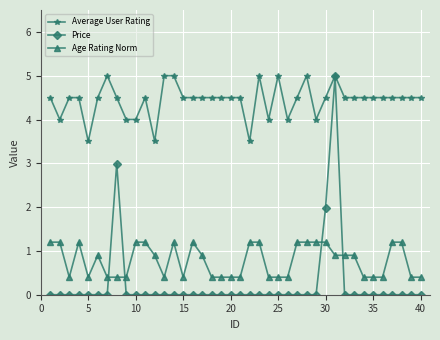

True or false: Average User Rating has more than 2 points higher than both neighbors.

True